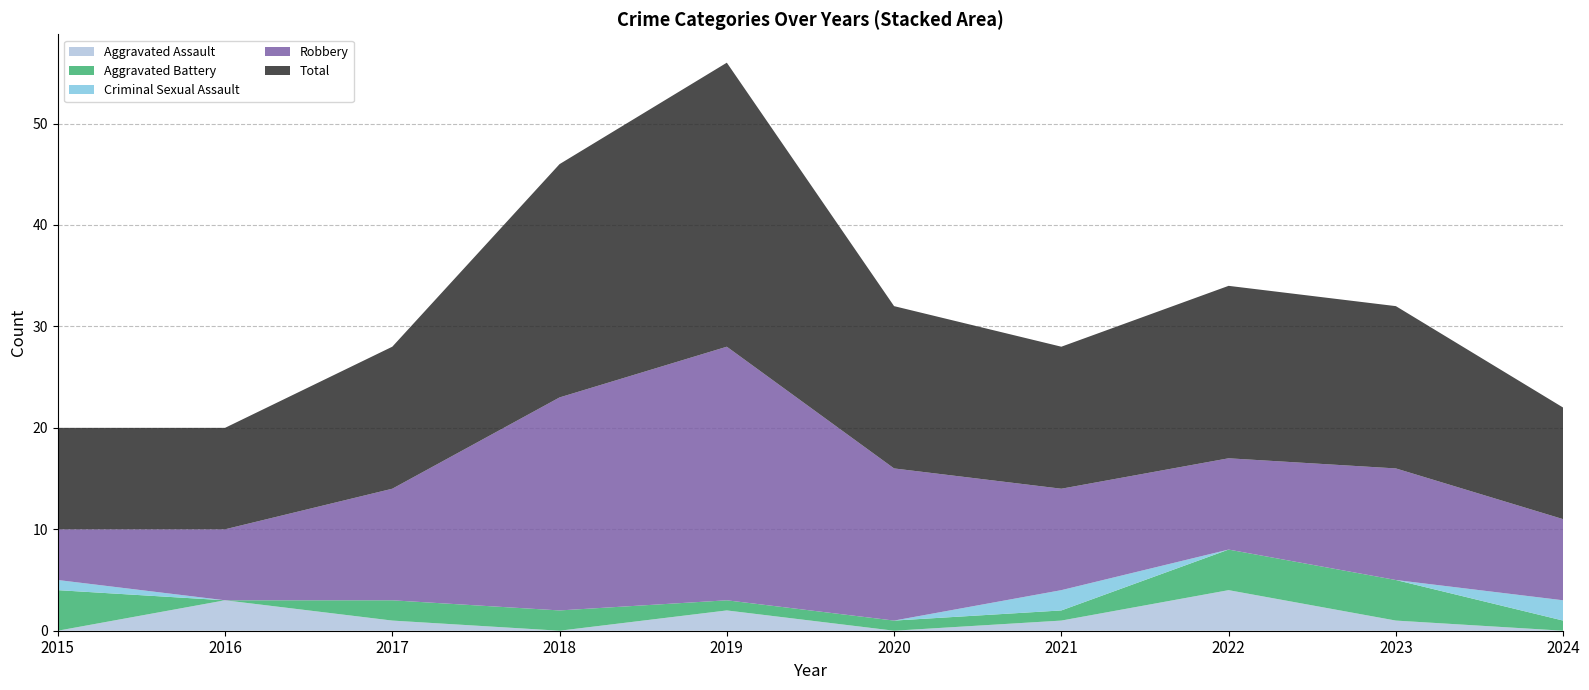

Reading left to right, list all the values displayed in this chart.

Aggravated Assault: 0	3	1	0	2	0	1	4	1	0
Aggravated Battery: 4	0	2	2	1	1	1	4	4	1
Criminal Sexual Assault: 1	0	0	0	0	0	2	0	0	2
Robbery: 5	7	11	21	25	15	10	9	11	8
Total: 10	10	14	23	28	16	14	17	16	11